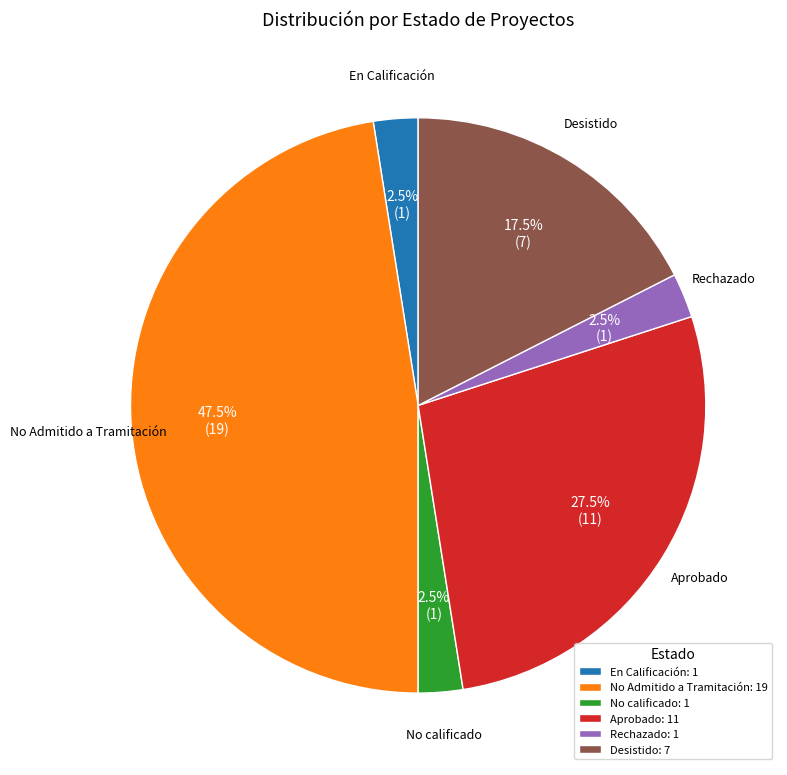

What is the total percentage of Rechazado: 1 and Aprobado: 11?

30.0%